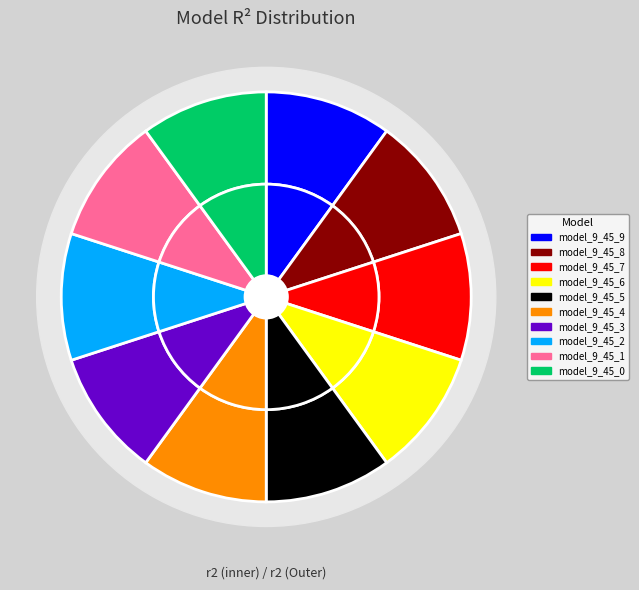

What is the smallest slice in the pie chart?

model_9_45_0